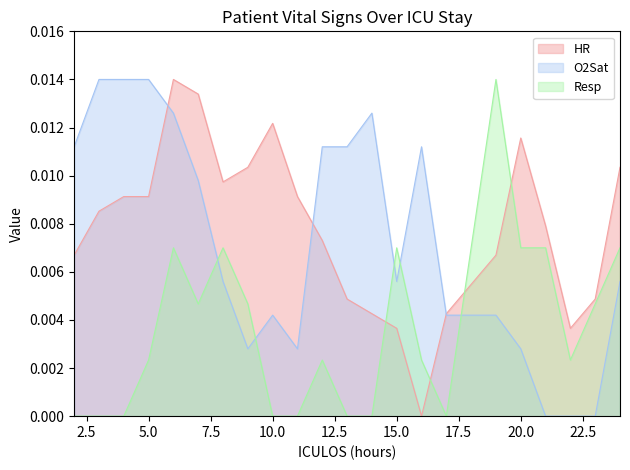

True or false: Resp and HR intersect in this chart.

True